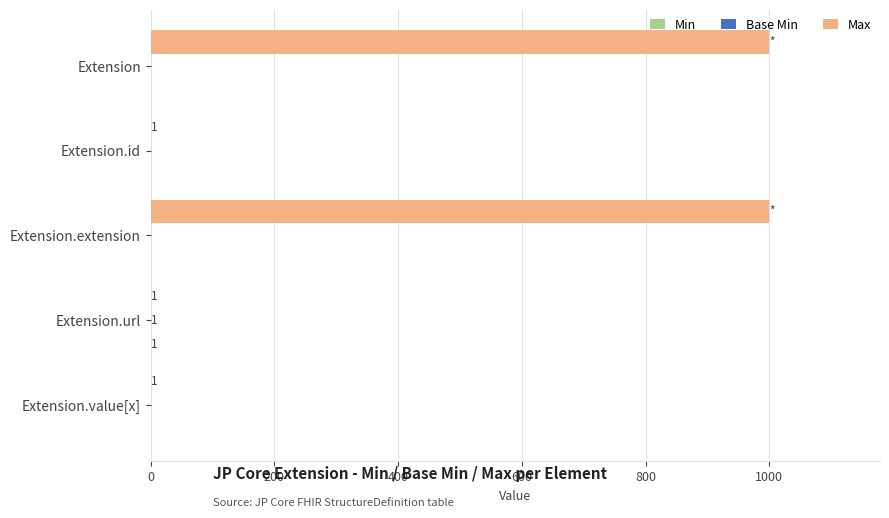

What is the maximum value for Max?

999